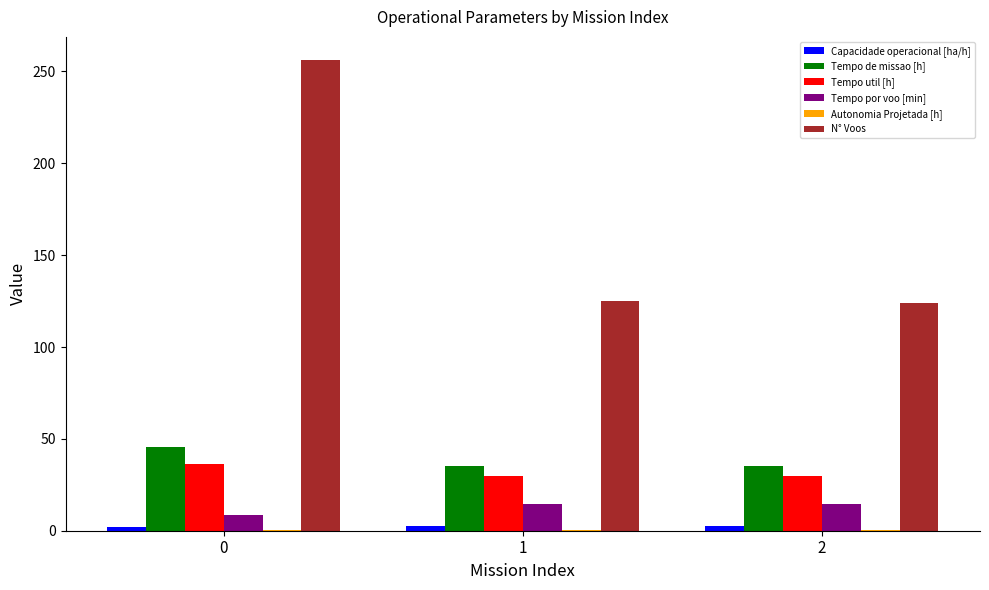

Is the value of Tempo por voo [min] at 1 greater than the value of Tempo util [h] at 2?

No